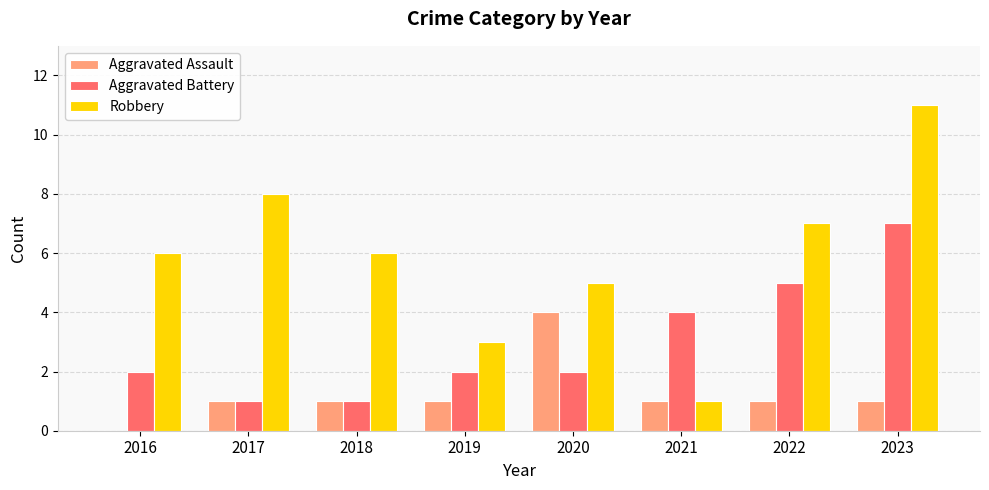

Reading left to right, what are all the values shown in this chart?

Aggravated Assault: 0	1	1	1	4	1	1	1
Aggravated Battery: 2	1	1	2	2	4	5	7
Robbery: 6	8	6	3	5	1	7	11